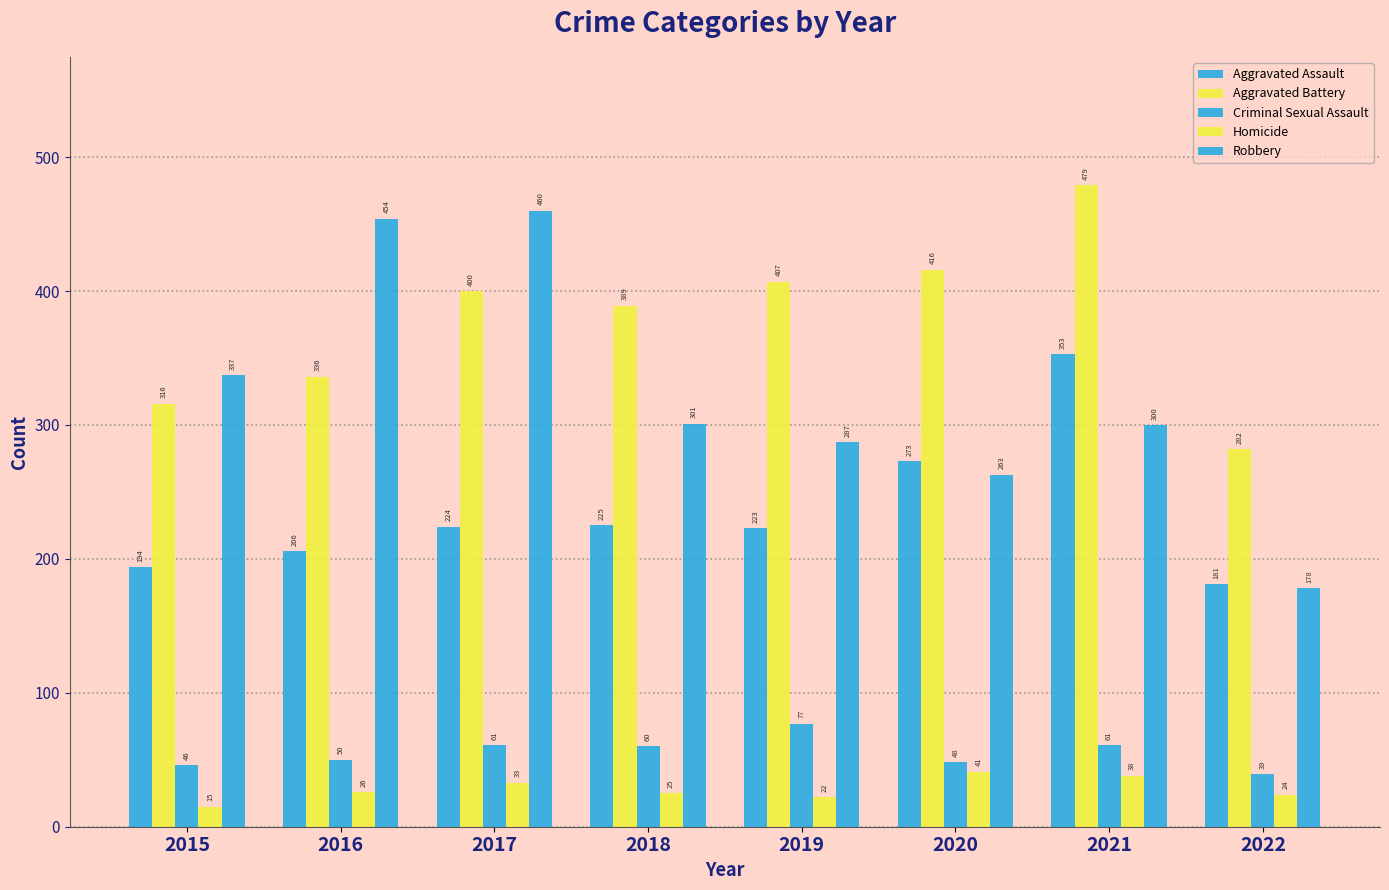

Reading left to right, what are all the values shown in this chart?

Aggravated Assault: 2015=194	2016=206	2017=224	2018=225	2019=223	2020=273	2021=353	2022=181
Aggravated Battery: 2015=316	2016=336	2017=400	2018=389	2019=407	2020=416	2021=479	2022=282
Criminal Sexual Assault: 2015=46	2016=50	2017=61	2018=60	2019=77	2020=48	2021=61	2022=39
Homicide: 2015=15	2016=26	2017=33	2018=25	2019=22	2020=41	2021=38	2022=24
Robbery: 2015=337	2016=454	2017=460	2018=301	2019=287	2020=263	2021=300	2022=178